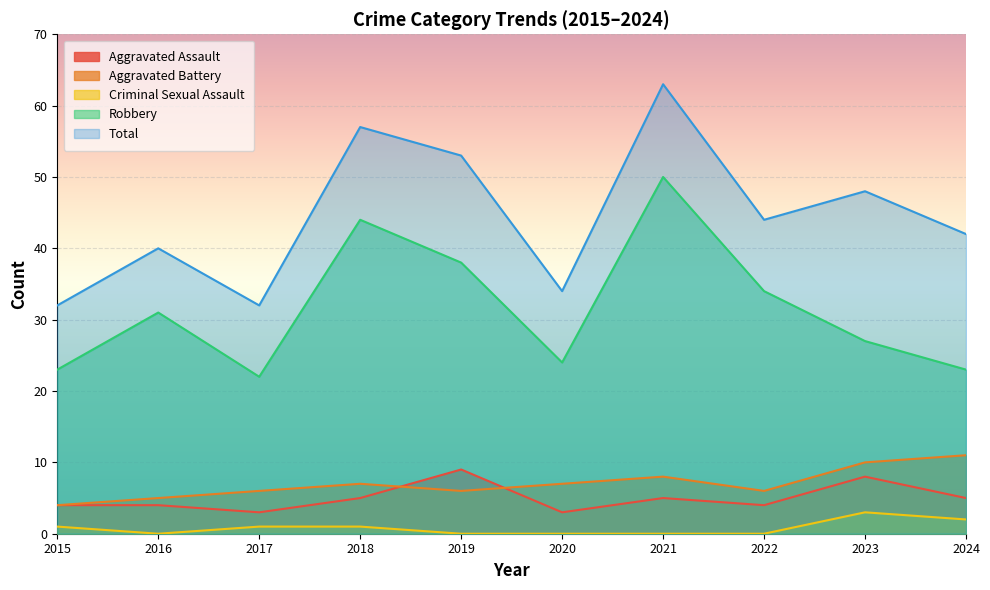

At 2018, list the series in order from largest to smallest.

Total, Robbery, Aggravated Battery, Aggravated Assault, Criminal Sexual Assault